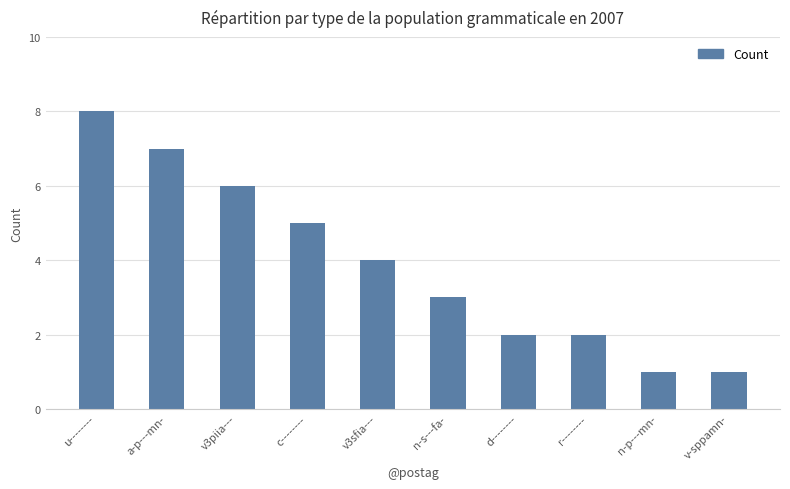

The chart shows a value of 0 at v-sppamn-. True or false?

False